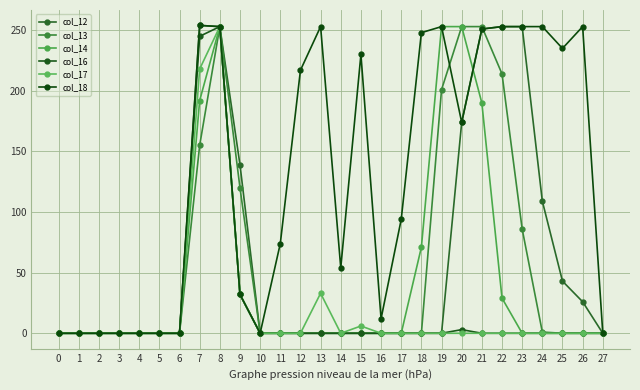

What is the average value of the col_13 series?

55